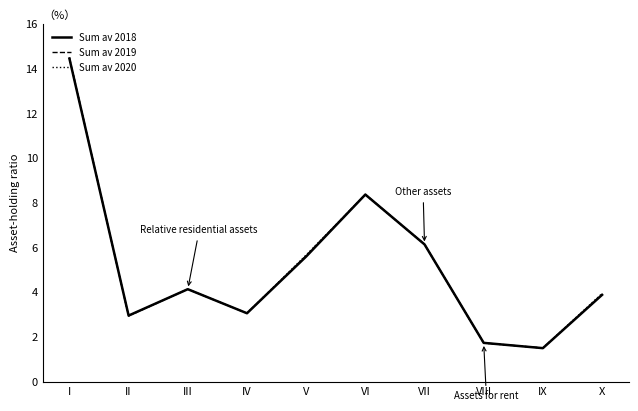

In Sum av 2019, how many points are higher than both neighbors (excluding endpoints)?

2